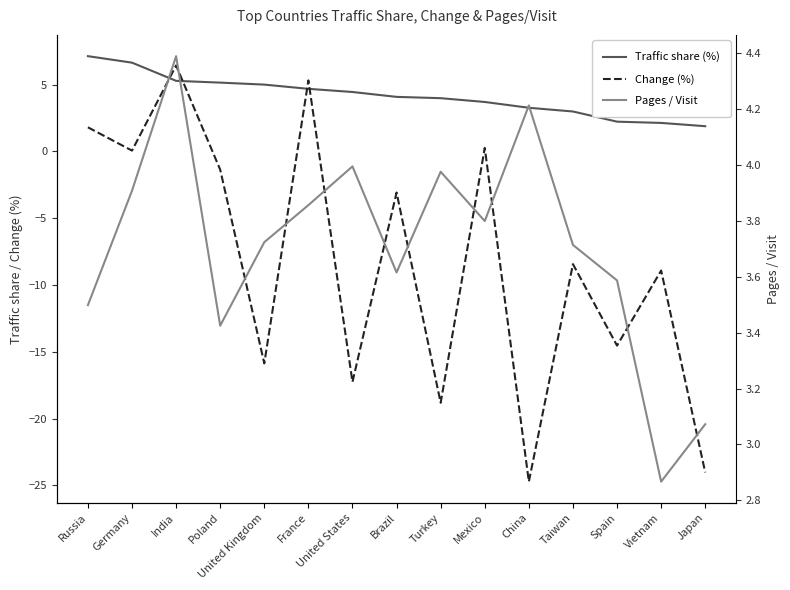

Is it true that Pages / Visit equals 1.9 at Poland?

False